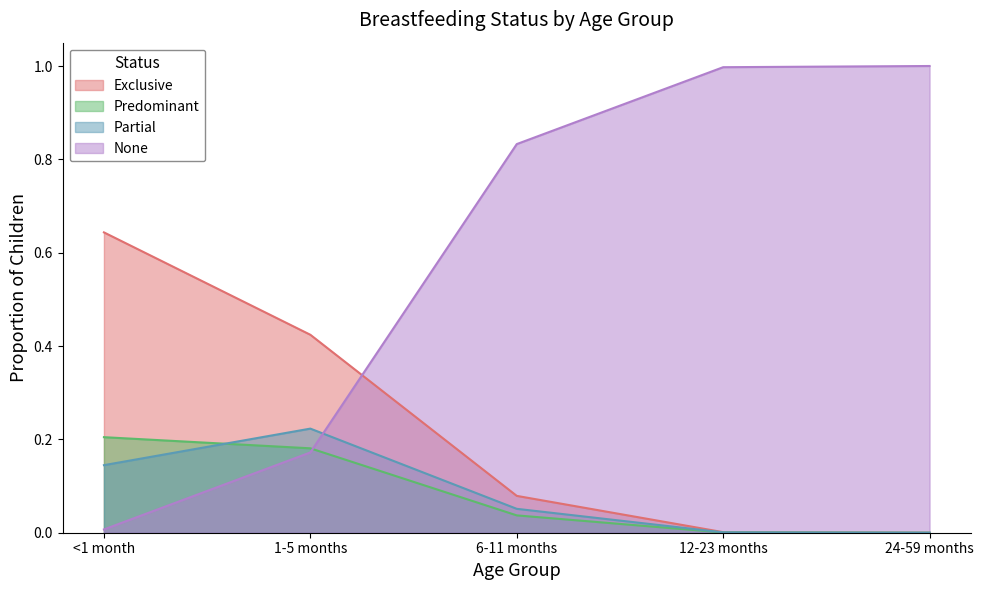

True or false: Exclusive and None intersect in this chart.

True